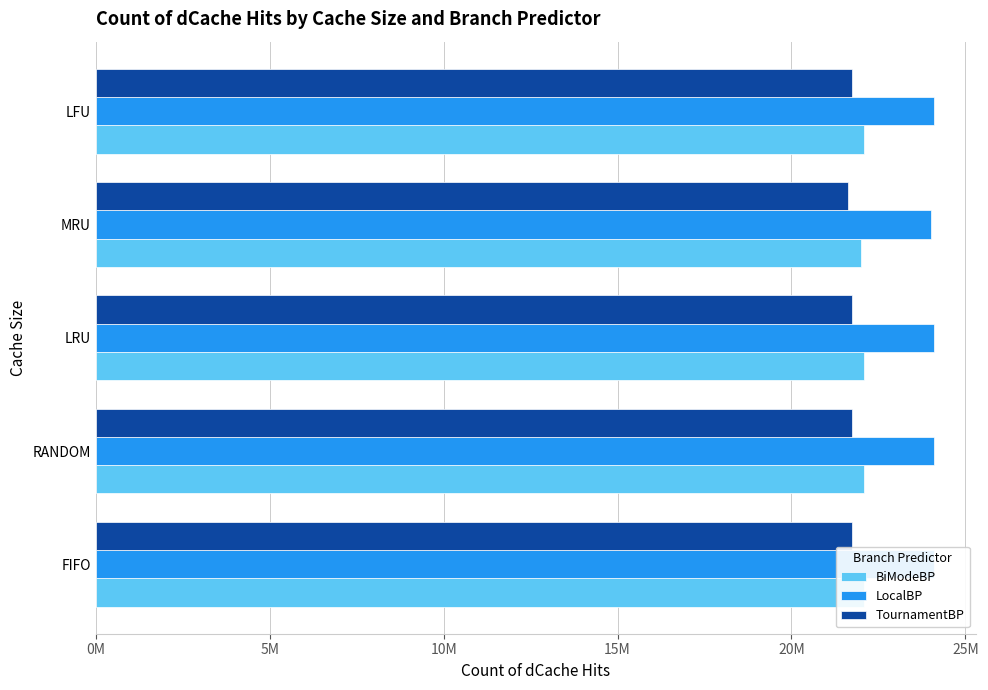

What are all the series names shown in the legend?

BiModeBP, LocalBP, TournamentBP